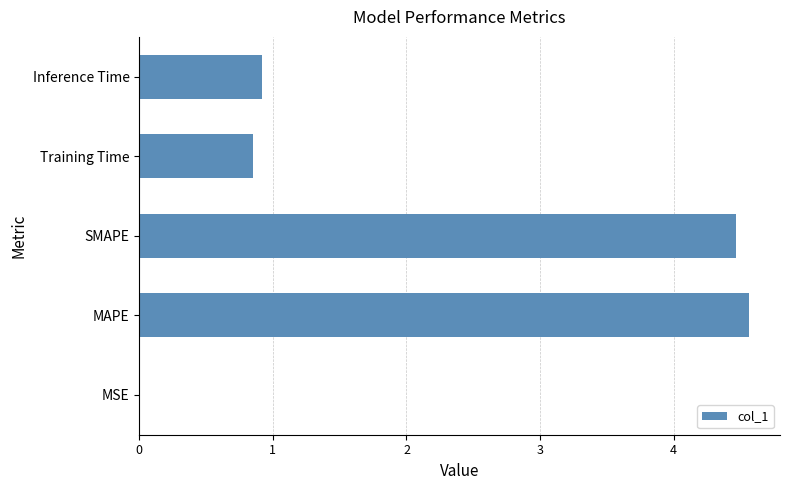

Are the bars horizontal?

Yes